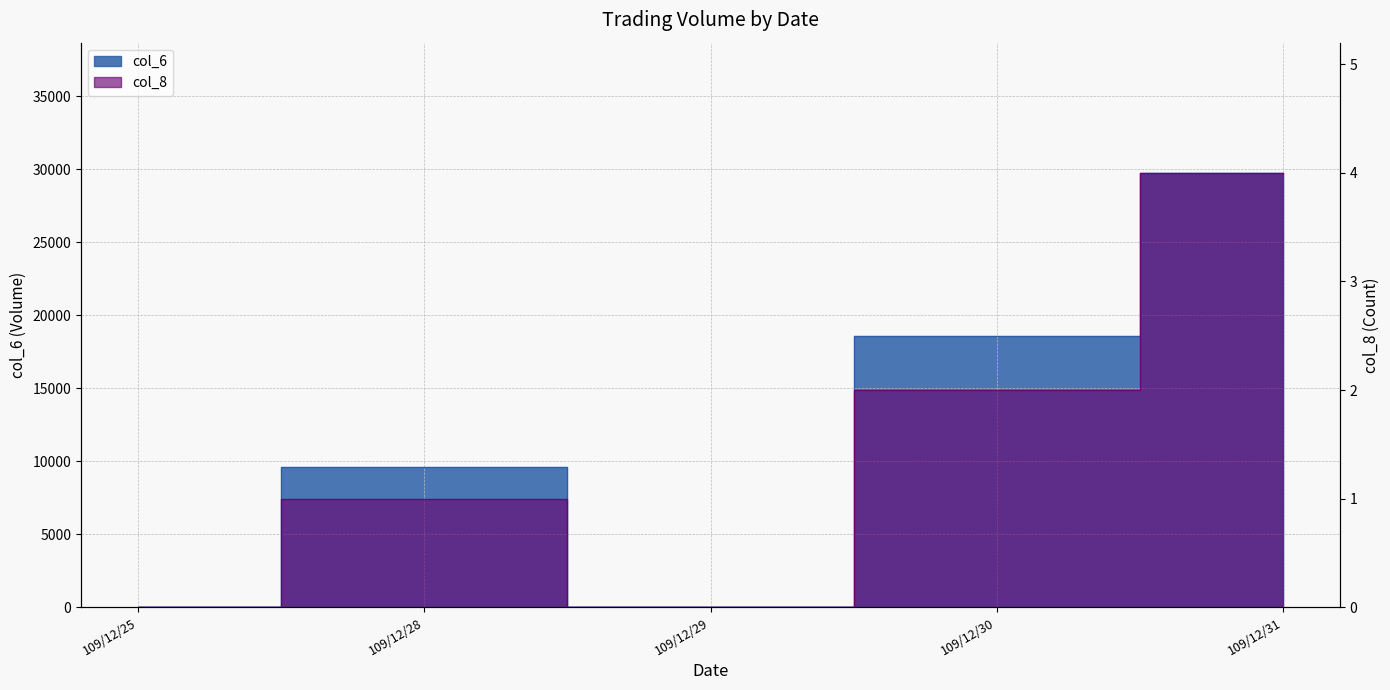

In col_6, how many points are lower than both neighbors (excluding endpoints)?

1